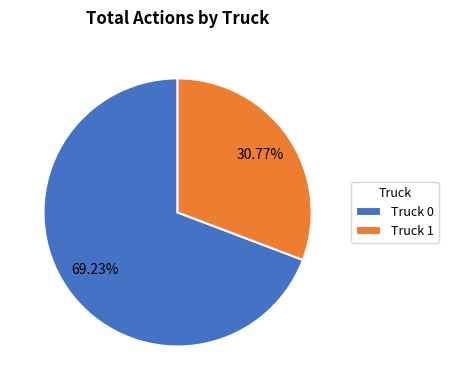

Is it true that Truck 1 is 42% of the pie?

False